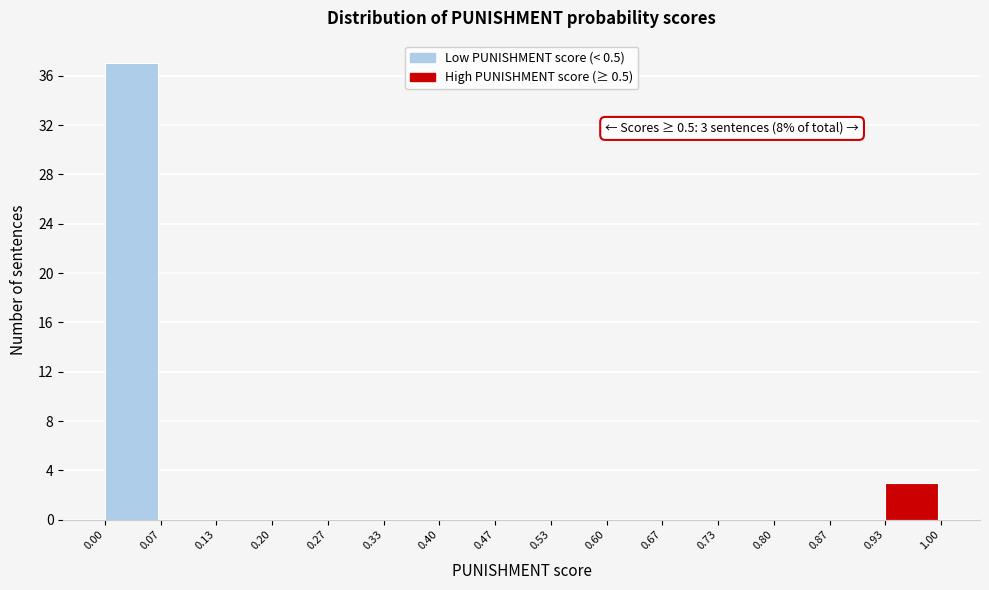

Which range on the x-axis has the tallest bar?

0.00 to 0.07